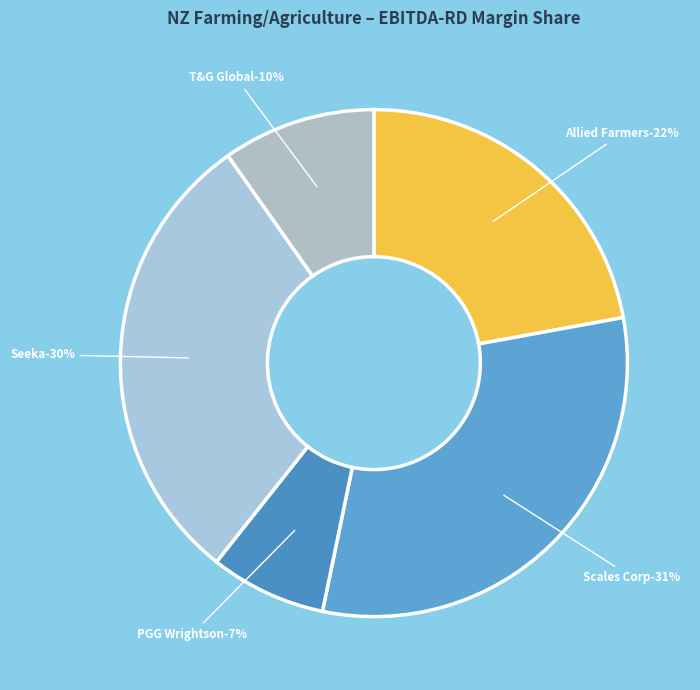

How many slices are in this pie chart?

5